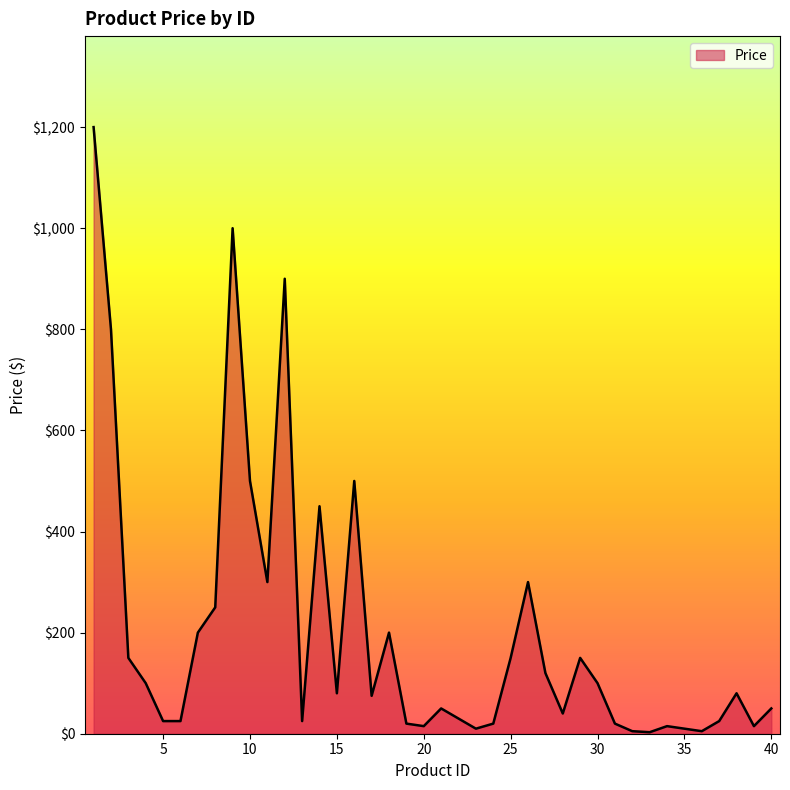

What is the maximum value shown in the chart?

1200